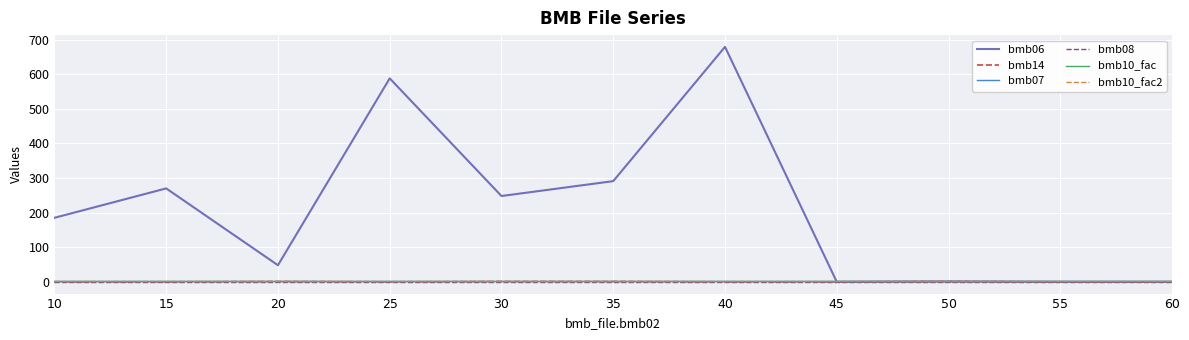

Is this an area chart (filled region under the line)?

No